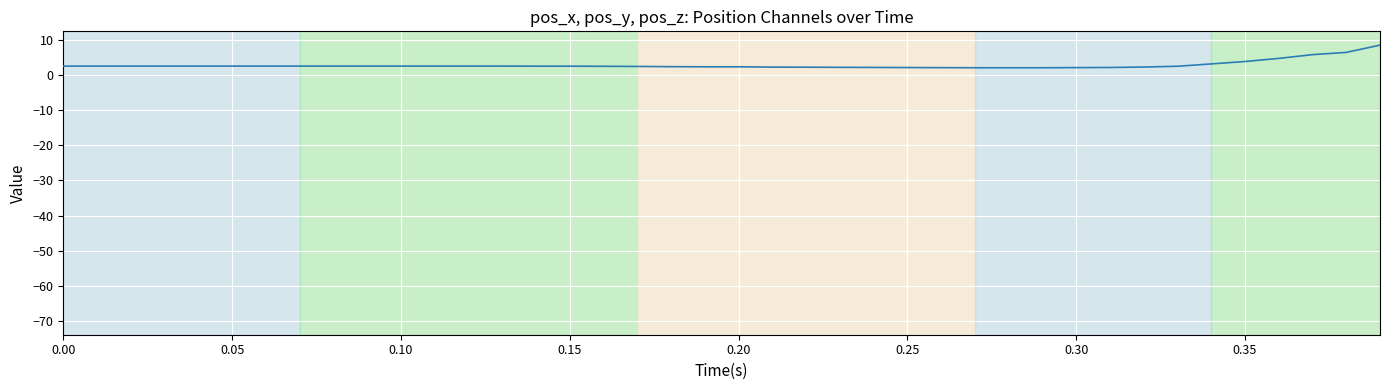

What is the smallest value displayed?

-70.1